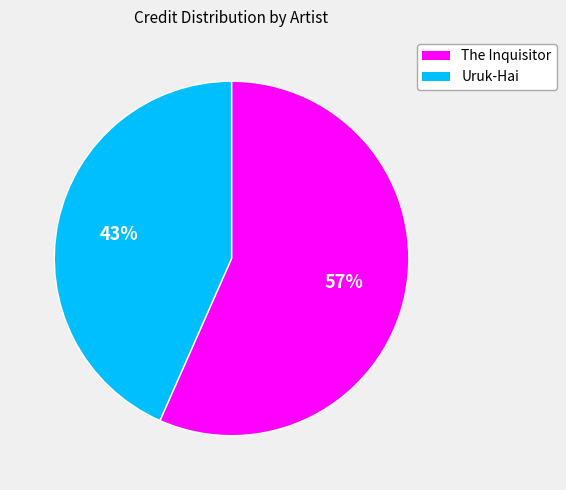

Which slice is the smallest?

Uruk-Hai